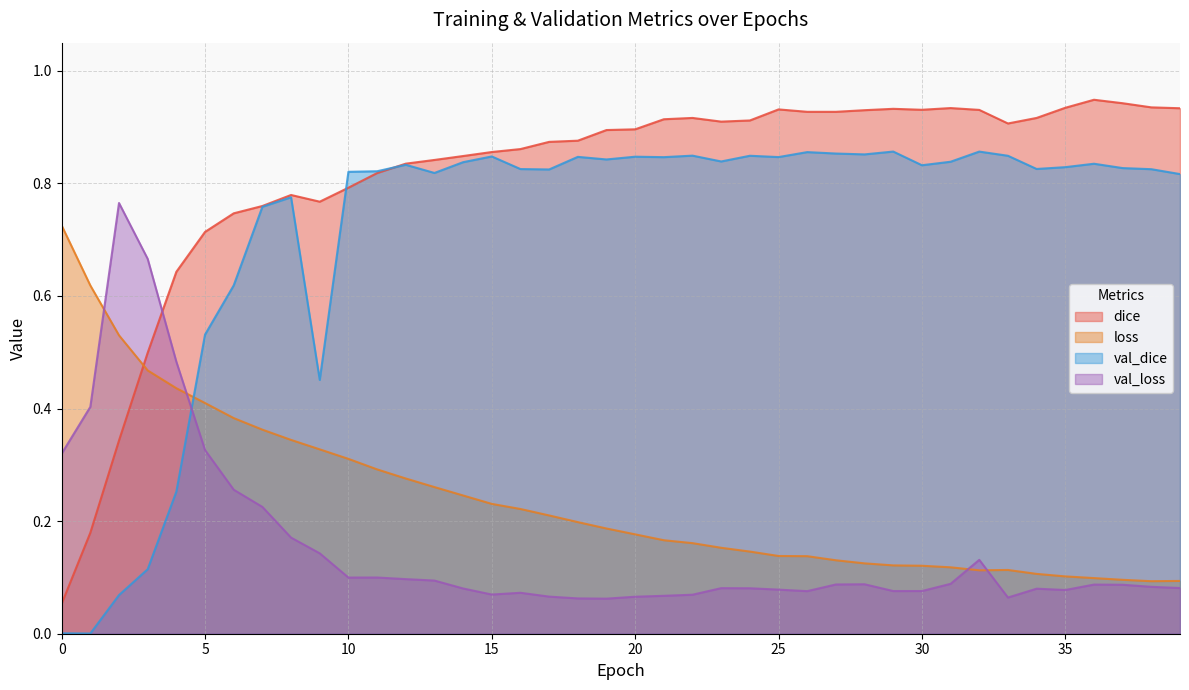

What is the sum of the dice values at 3 and 32?

1.4